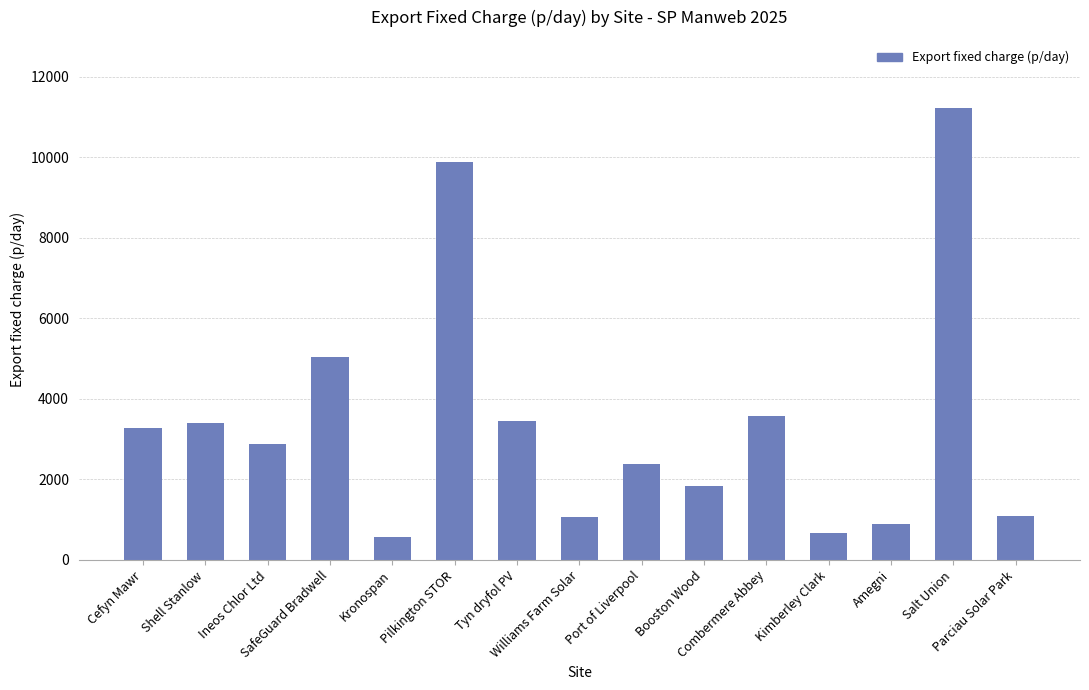

What is the average value?

3414.0